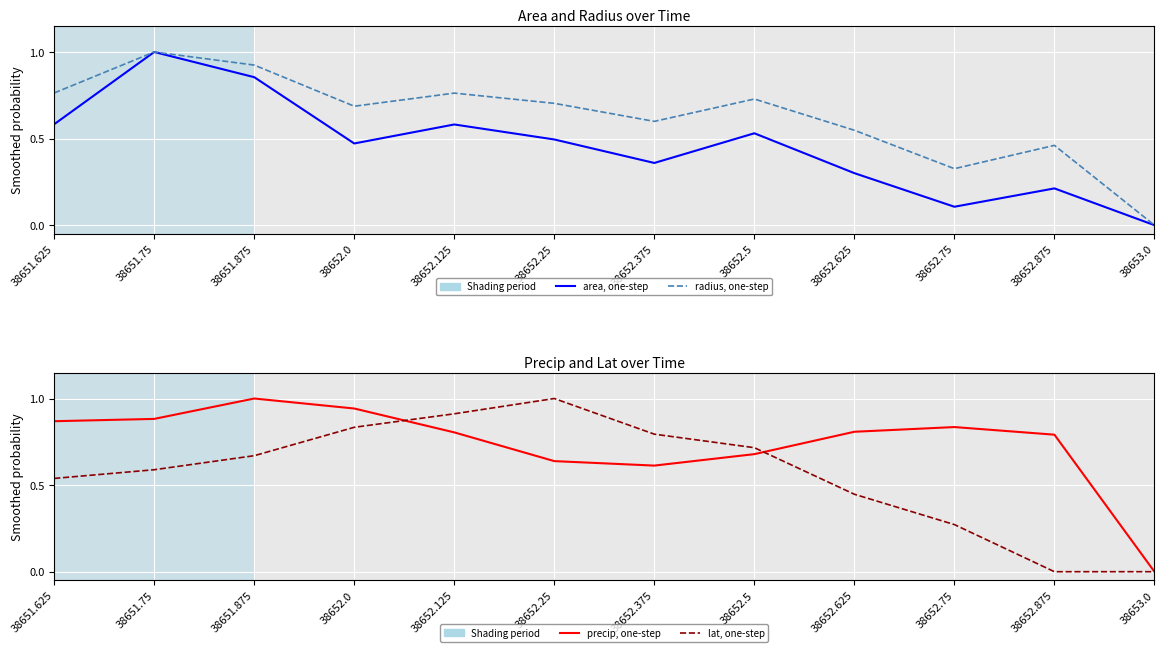

Between 38651.625 and 38652.625, which series saw the biggest shift?

area